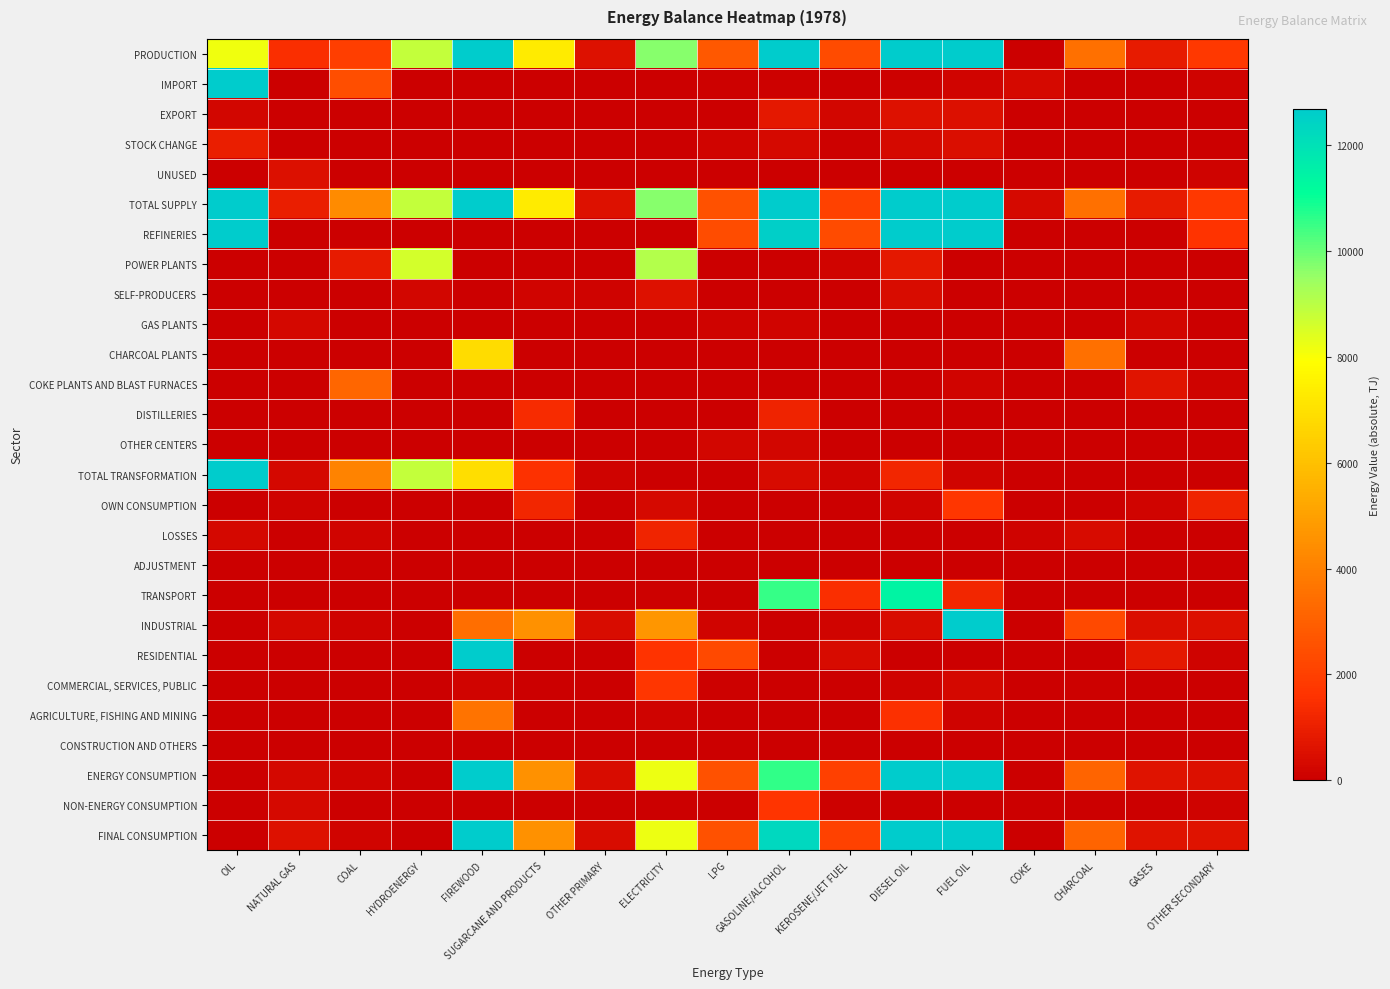

Reading left to right, extract all data points from this chart.

PRODUCTION: OIL=8154.3	NATURAL GAS=1478.9	COAL=1958.3	HYDROENERGY=8832.6	FIREWOOD=29794.3	SUGARCANE AND PRODUCTS=7321.9	OTHER PRIMARY=560.6	ELECTRICITY=9690.8	LPG=2727.5	GASOLINE/ALCOHOL=13687.6	KEROSENE/JET FUEL=2356.9	DIESEL OIL=14650.8	FUEL OIL=17096.6	COKE=0.0	CHARCOAL=3483.1	GASES=890.7	OTHER SECONDARY=1759.2
IMPORT: OIL=45810.7	NATURAL GAS=0.0	COAL=2452.2	HYDROENERGY=0.0	FIREWOOD=0.0	SUGARCANE AND PRODUCTS=0.0	OTHER PRIMARY=0.0	ELECTRICITY=4.8	LPG=71.3	GASOLINE/ALCOHOL=67.8	KEROSENE/JET FUEL=4.9	DIESEL OIL=73.7	FUEL OIL=165.4	COKE=331.1	CHARCOAL=0.0	GASES=0.0	OTHER SECONDARY=120.1
EXPORT: OIL=246.2	NATURAL GAS=0.0	COAL=0.0	HYDROENERGY=0.0	FIREWOOD=0.0	SUGARCANE AND PRODUCTS=0.0	OTHER PRIMARY=0.0	ELECTRICITY=15.7	LPG=46.7	GASOLINE/ALCOHOL=768.9	KEROSENE/JET FUEL=212.1	DIESEL OIL=552.1	FUEL OIL=510.3	COKE=0.0	CHARCOAL=0.0	GASES=0.0	OTHER SECONDARY=0.0
STOCK CHANGE: OIL=972.7	NATURAL GAS=0.0	COAL=49.2	HYDROENERGY=0.0	FIREWOOD=0.0	SUGARCANE AND PRODUCTS=0.0	OTHER PRIMARY=0.0	ELECTRICITY=0.0	LPG=174.5	GASOLINE/ALCOHOL=332.7	KEROSENE/JET FUEL=73.7	DIESEL OIL=314.6	FUEL OIL=453.9	COKE=15.9	CHARCOAL=0.0	GASES=0.0	OTHER SECONDARY=3.5
UNUSED: OIL=0.0	NATURAL GAS=497.2	COAL=0.0	HYDROENERGY=0.0	FIREWOOD=0.0	SUGARCANE AND PRODUCTS=0.0	OTHER PRIMARY=0.0	ELECTRICITY=0.0	LPG=0.0	GASOLINE/ALCOHOL=0.0	KEROSENE/JET FUEL=0.0	DIESEL OIL=0.0	FUEL OIL=0.0	COKE=0.0	CHARCOAL=0.0	GASES=26.2	OTHER SECONDARY=102.9
TOTAL SUPPLY: OIL=54691.5	NATURAL GAS=981.7	COAL=4361.2	HYDROENERGY=8832.6	FIREWOOD=29794.3	SUGARCANE AND PRODUCTS=7321.9	OTHER PRIMARY=560.6	ELECTRICITY=9679.9	LPG=2577.6	GASOLINE/ALCOHOL=12653.7	KEROSENE/JET FUEL=2076.0	DIESEL OIL=13857.8	FUEL OIL=17205.7	COKE=315.2	CHARCOAL=3483.1	GASES=864.5	OTHER SECONDARY=1772.9
REFINERIES: OIL=54419.8	NATURAL GAS=0.0	COAL=0.0	HYDROENERGY=0.0	FIREWOOD=0.0	SUGARCANE AND PRODUCTS=0.0	OTHER PRIMARY=0.0	ELECTRICITY=0.0	LPG=2380.4	GASOLINE/ALCOHOL=12580.5	KEROSENE/JET FUEL=2356.9	DIESEL OIL=14650.8	FUEL OIL=17091.9	COKE=0.0	CHARCOAL=0.0	GASES=0.0	OTHER SECONDARY=1625.0
POWER PLANTS: OIL=0.0	NATURAL GAS=0.0	COAL=883.9	HYDROENERGY=8596.2	FIREWOOD=0.0	SUGARCANE AND PRODUCTS=0.0	OTHER PRIMARY=0.0	ELECTRICITY=9106.3	LPG=0.0	GASOLINE/ALCOHOL=0.0	KEROSENE/JET FUEL=167.2	DIESEL OIL=753.7	FUEL OIL=0.0	COKE=0.0	CHARCOAL=0.0	GASES=0.0	OTHER SECONDARY=0.0
SELF-PRODUCERS: OIL=0.0	NATURAL GAS=0.0	COAL=16.6	HYDROENERGY=236.4	FIREWOOD=27.3	SUGARCANE AND PRODUCTS=186.3	OTHER PRIMARY=119.9	ELECTRICITY=584.5	LPG=0.0	GASOLINE/ALCOHOL=0.0	KEROSENE/JET FUEL=19.7	DIESEL OIL=437.0	FUEL OIL=0.0	COKE=0.0	CHARCOAL=32.2	GASES=0.0	OTHER SECONDARY=0.0
GAS PLANTS: OIL=0.0	NATURAL GAS=255.9	COAL=0.0	HYDROENERGY=0.0	FIREWOOD=0.0	SUGARCANE AND PRODUCTS=0.0	OTHER PRIMARY=0.0	ELECTRICITY=0.0	LPG=142.5	GASOLINE/ALCOHOL=170.0	KEROSENE/JET FUEL=0.0	DIESEL OIL=0.0	FUEL OIL=0.0	COKE=0.0	CHARCOAL=0.0	GASES=243.4	OTHER SECONDARY=0.0
CHARCOAL PLANTS: OIL=0.0	NATURAL GAS=0.0	COAL=0.0	HYDROENERGY=0.0	FIREWOOD=6888.2	SUGARCANE AND PRODUCTS=0.0	OTHER PRIMARY=0.0	ELECTRICITY=0.0	LPG=0.0	GASOLINE/ALCOHOL=0.0	KEROSENE/JET FUEL=0.0	DIESEL OIL=0.0	FUEL OIL=0.0	COKE=0.0	CHARCOAL=3483.1	GASES=0.0	OTHER SECONDARY=0.0
COKE PLANTS AND BLAST FURNACES: OIL=0.0	NATURAL GAS=0.0	COAL=3183.3	HYDROENERGY=0.0	FIREWOOD=0.0	SUGARCANE AND PRODUCTS=0.0	OTHER PRIMARY=0.0	ELECTRICITY=0.0	LPG=0.0	GASOLINE/ALCOHOL=0.0	KEROSENE/JET FUEL=0.0	DIESEL OIL=0.0	FUEL OIL=169.0	COKE=0.0	CHARCOAL=0.0	GASES=647.3	OTHER SECONDARY=134.2
DISTILLERIES: OIL=0.0	NATURAL GAS=0.0	COAL=0.0	HYDROENERGY=0.0	FIREWOOD=0.0	SUGARCANE AND PRODUCTS=1379.9	OTHER PRIMARY=7.0	ELECTRICITY=0.0	LPG=0.0	GASOLINE/ALCOHOL=1107.1	KEROSENE/JET FUEL=0.0	DIESEL OIL=0.0	FUEL OIL=0.0	COKE=0.0	CHARCOAL=0.0	GASES=0.0	OTHER SECONDARY=0.0
OTHER CENTERS: OIL=0.0	NATURAL GAS=0.0	COAL=0.0	HYDROENERGY=0.0	FIREWOOD=0.0	SUGARCANE AND PRODUCTS=0.0	OTHER PRIMARY=0.0	ELECTRICITY=0.0	LPG=204.6	GASOLINE/ALCOHOL=218.1	KEROSENE/JET FUEL=0.0	DIESEL OIL=0.0	FUEL OIL=4.7	COKE=0.0	CHARCOAL=0.0	GASES=0.0	OTHER SECONDARY=0.0
TOTAL TRANSFORMATION: OIL=54419.8	NATURAL GAS=255.9	COAL=4083.8	HYDROENERGY=8832.6	FIREWOOD=6915.5	SUGARCANE AND PRODUCTS=1566.1	OTHER PRIMARY=126.9	ELECTRICITY=0.0	LPG=0.0	GASOLINE/ALCOHOL=388.1	KEROSENE/JET FUEL=186.9	DIESEL OIL=1190.7	FUEL OIL=169.0	COKE=0.0	CHARCOAL=32.2	GASES=0.0	OTHER SECONDARY=0.0
OWN CONSUMPTION: OIL=0.0	NATURAL GAS=145.5	COAL=0.0	HYDROENERGY=0.0	FIREWOOD=0.0	SUGARCANE AND PRODUCTS=1235.8	OTHER PRIMARY=0.0	ELECTRICITY=305.4	LPG=0.0	GASOLINE/ALCOHOL=0.0	KEROSENE/JET FUEL=0.0	DIESEL OIL=158.6	FUEL OIL=1720.8	COKE=0.0	CHARCOAL=0.0	GASES=175.0	OTHER SECONDARY=1140.0
LOSSES: OIL=271.7	NATURAL GAS=0.0	COAL=155.9	HYDROENERGY=0.0	FIREWOOD=0.0	SUGARCANE AND PRODUCTS=0.0	OTHER PRIMARY=0.0	ELECTRICITY=1166.0	LPG=0.0	GASOLINE/ALCOHOL=22.2	KEROSENE/JET FUEL=0.0	DIESEL OIL=0.0	FUEL OIL=0.0	COKE=120.0	CHARCOAL=348.1	GASES=31.1	OTHER SECONDARY=0.0
ADJUSTMENT: OIL=0.0	NATURAL GAS=4.7	COAL=76.5	HYDROENERGY=0.0	FIREWOOD=0.0	SUGARCANE AND PRODUCTS=0.0	OTHER PRIMARY=0.0	ELECTRICITY=0.0	LPG=0.0	GASOLINE/ALCOHOL=6.7	KEROSENE/JET FUEL=0.0	DIESEL OIL=0.0	FUEL OIL=0.0	COKE=14.5	CHARCOAL=0.0	GASES=0.0	OTHER SECONDARY=0.0
TRANSPORT: OIL=0.0	NATURAL GAS=0.0	COAL=17.9	HYDROENERGY=0.0	FIREWOOD=5.3	SUGARCANE AND PRODUCTS=0.0	OTHER PRIMARY=0.0	ELECTRICITY=58.0	LPG=0.0	GASOLINE/ALCOHOL=10540.2	KEROSENE/JET FUEL=1459.0	DIESEL OIL=11431.5	FUEL OIL=1190.7	COKE=0.0	CHARCOAL=0.0	GASES=0.0	OTHER SECONDARY=0.0
INDUSTRIAL: OIL=0.0	NATURAL GAS=274.3	COAL=140.4	HYDROENERGY=0.0	FIREWOOD=3460.1	SUGARCANE AND PRODUCTS=4520.0	OTHER PRIMARY=433.7	ELECTRICITY=4682.8	LPG=182.4	GASOLINE/ALCOHOL=41.9	KEROSENE/JET FUEL=155.7	DIESEL OIL=416.7	FUEL OIL=12729.4	COKE=40.7	CHARCOAL=2307.9	GASES=466.2	OTHER SECONDARY=530.3
RESIDENTIAL: OIL=0.0	NATURAL GAS=0.0	COAL=0.0	HYDROENERGY=0.0	FIREWOOD=15647.8	SUGARCANE AND PRODUCTS=0.0	OTHER PRIMARY=0.0	ELECTRICITY=1628.7	LPG=2298.7	GASOLINE/ALCOHOL=0.0	KEROSENE/JET FUEL=365.4	DIESEL OIL=0.0	FUEL OIL=0.0	COKE=0.0	CHARCOAL=0.0	GASES=752.9	OTHER SECONDARY=126.8
COMMERCIAL, SERVICES, PUBLIC: OIL=0.0	NATURAL GAS=0.0	COAL=0.0	HYDROENERGY=0.0	FIREWOOD=171.1	SUGARCANE AND PRODUCTS=0.0	OTHER PRIMARY=0.0	ELECTRICITY=1724.2	LPG=96.5	GASOLINE/ALCOHOL=0.0	KEROSENE/JET FUEL=4.1	DIESEL OIL=129.5	FUEL OIL=258.4	COKE=0.0	CHARCOAL=62.6	GASES=33.1	OTHER SECONDARY=0.0
AGRICULTURE, FISHING AND MINING: OIL=0.0	NATURAL GAS=0.0	COAL=0.0	HYDROENERGY=0.0	FIREWOOD=3594.6	SUGARCANE AND PRODUCTS=0.0	OTHER PRIMARY=0.0	ELECTRICITY=114.8	LPG=0.0	GASOLINE/ALCOHOL=0.0	KEROSENE/JET FUEL=1.6	DIESEL OIL=1534.6	FUEL OIL=115.6	COKE=0.0	CHARCOAL=11.6	GASES=0.0	OTHER SECONDARY=0.0
CONSTRUCTION AND OTHERS: OIL=0.0	NATURAL GAS=0.0	COAL=39.7	HYDROENERGY=0.0	FIREWOOD=0.0	SUGARCANE AND PRODUCTS=0.0	OTHER PRIMARY=0.0	ELECTRICITY=0.0	LPG=0.0	GASOLINE/ALCOHOL=0.0	KEROSENE/JET FUEL=0.0	DIESEL OIL=0.0	FUEL OIL=0.0	COKE=0.0	CHARCOAL=0.0	GASES=0.0	OTHER SECONDARY=0.0
ENERGY CONSUMPTION: OIL=0.0	NATURAL GAS=274.3	COAL=198.0	HYDROENERGY=0.0	FIREWOOD=22878.8	SUGARCANE AND PRODUCTS=4520.0	OTHER PRIMARY=433.7	ELECTRICITY=8208.5	LPG=2577.6	GASOLINE/ALCOHOL=10582.1	KEROSENE/JET FUEL=1985.9	DIESEL OIL=13512.2	FUEL OIL=14294.2	COKE=40.7	CHARCOAL=3135.1	GASES=626.2	OTHER SECONDARY=530.3
NON-ENERGY CONSUMPTION: OIL=0.0	NATURAL GAS=310.7	COAL=0.0	HYDROENERGY=0.0	FIREWOOD=0.0	SUGARCANE AND PRODUCTS=0.0	OTHER PRIMARY=0.0	ELECTRICITY=0.0	LPG=0.0	GASOLINE/ALCOHOL=1668.1	KEROSENE/JET FUEL=90.1	DIESEL OIL=0.0	FUEL OIL=0.0	COKE=0.0	CHARCOAL=0.0	GASES=0.0	OTHER SECONDARY=102.6
FINAL CONSUMPTION: OIL=0.0	NATURAL GAS=585.0	COAL=198.0	HYDROENERGY=0.0	FIREWOOD=22878.8	SUGARCANE AND PRODUCTS=4520.0	OTHER PRIMARY=433.7	ELECTRICITY=8208.5	LPG=2577.6	GASOLINE/ALCOHOL=12250.2	KEROSENE/JET FUEL=2076.0	DIESEL OIL=13512.2	FUEL OIL=14294.2	COKE=40.7	CHARCOAL=3135.1	GASES=626.2	OTHER SECONDARY=632.8